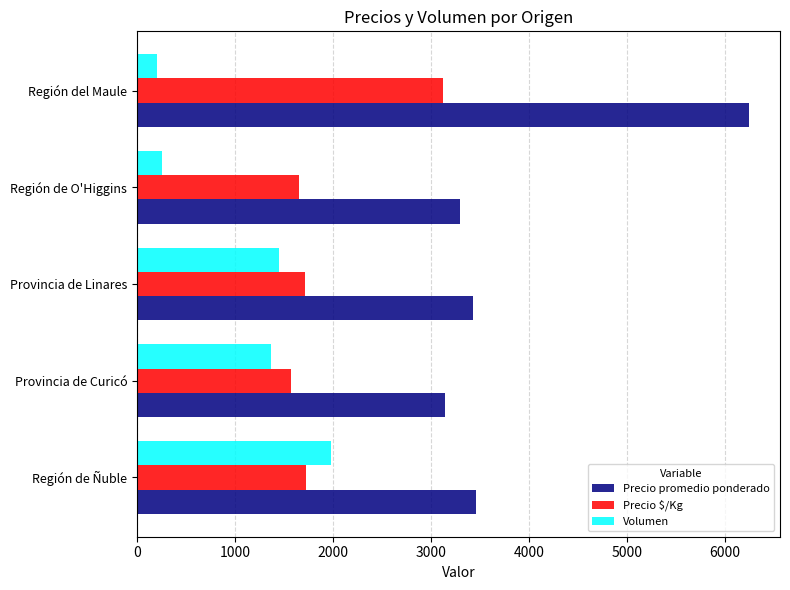

True or false: Precio promedio ponderado has a value of 4878 at Región de Ñuble.

False